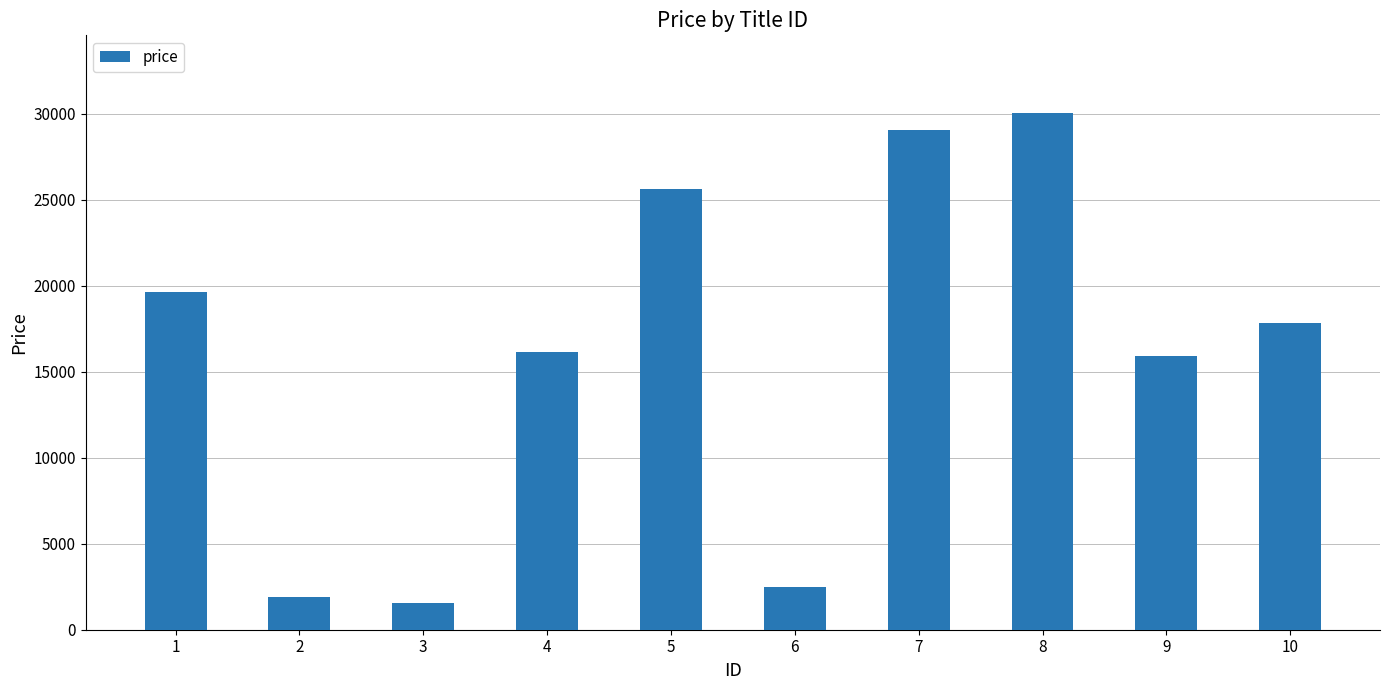

Reading left to right, extract all data points from this chart.

19625.0	1916.4	1544.6	16141.4	25592.3	2486.1	29016.9	30039.5	15903.8	17837.8